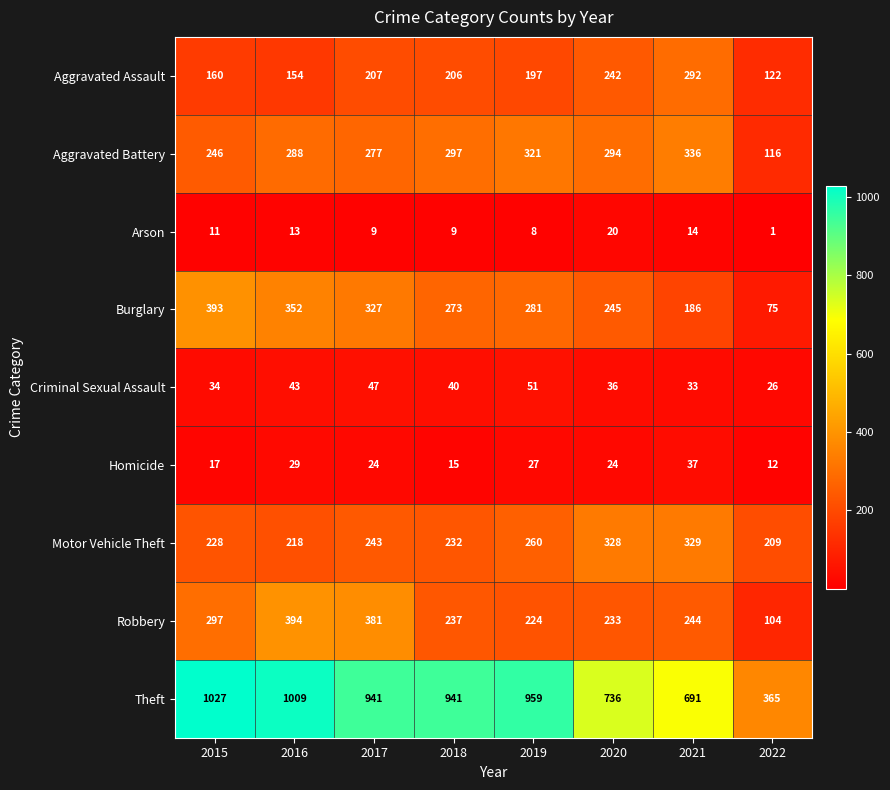

At which category does the chart reach its peak across all series?

2015